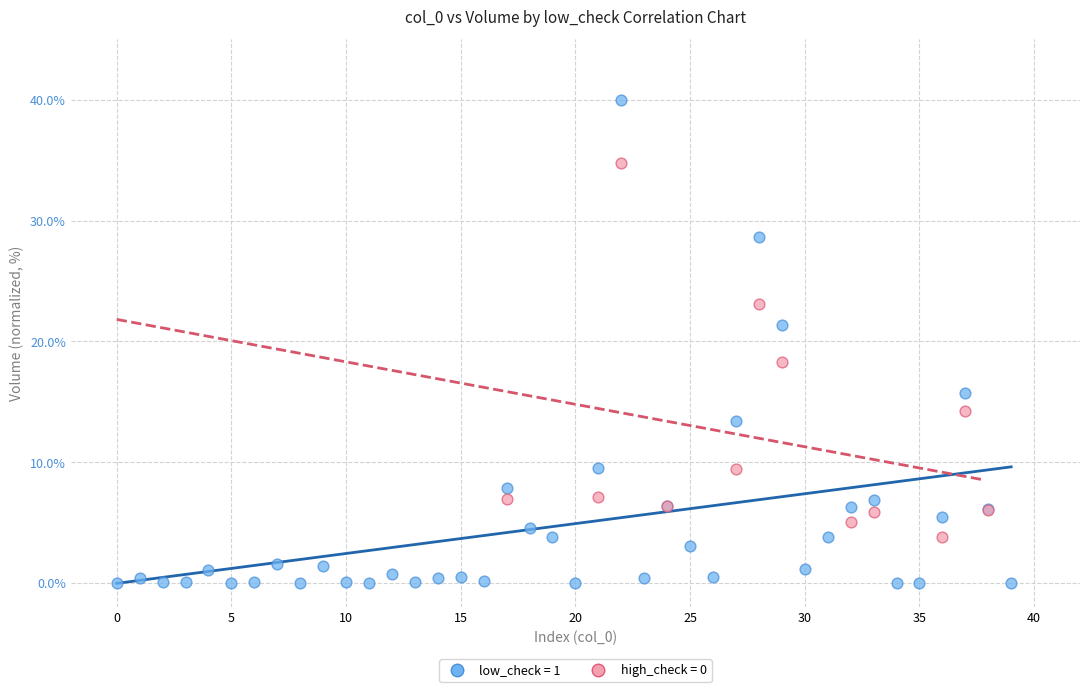

Which series has the widest spread of Y values?

low_check = 1